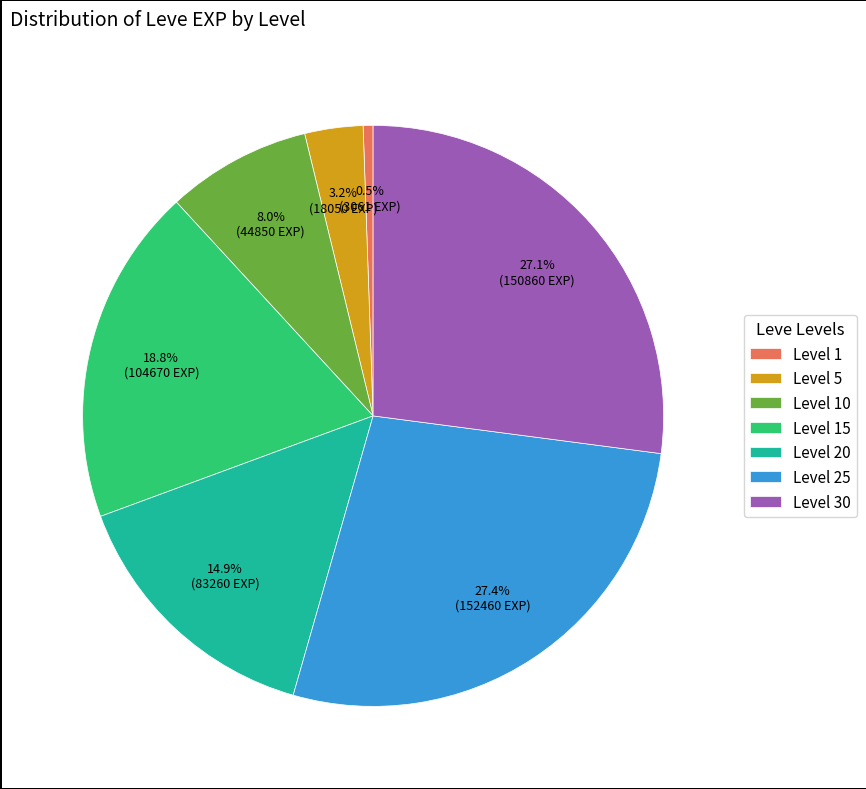

Does any single category account for the majority?

No